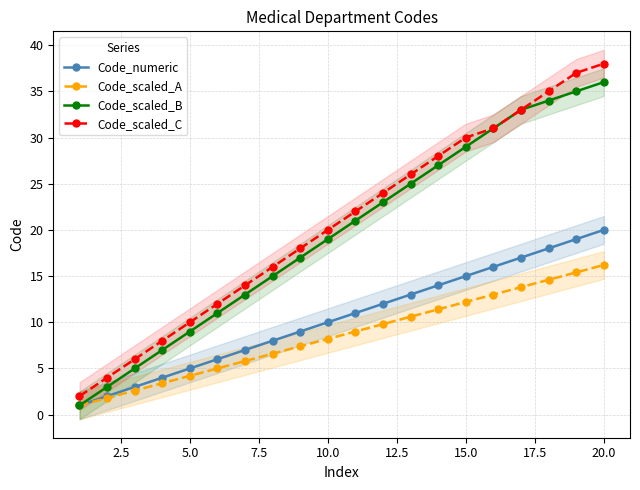

What is the smallest value displayed?

1.0